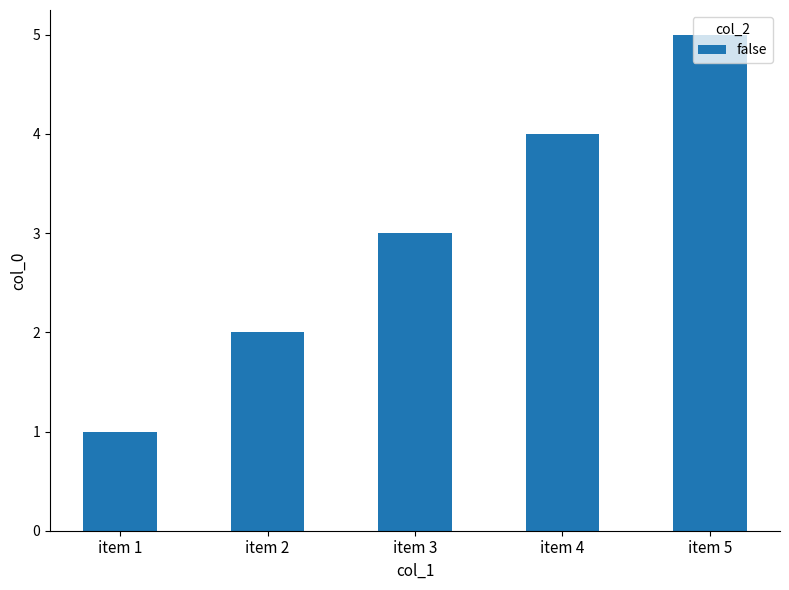

Reading left to right, transcribe all the data shown in this chart.

item 1=1	item 2=2	item 3=3	item 4=4	item 5=5